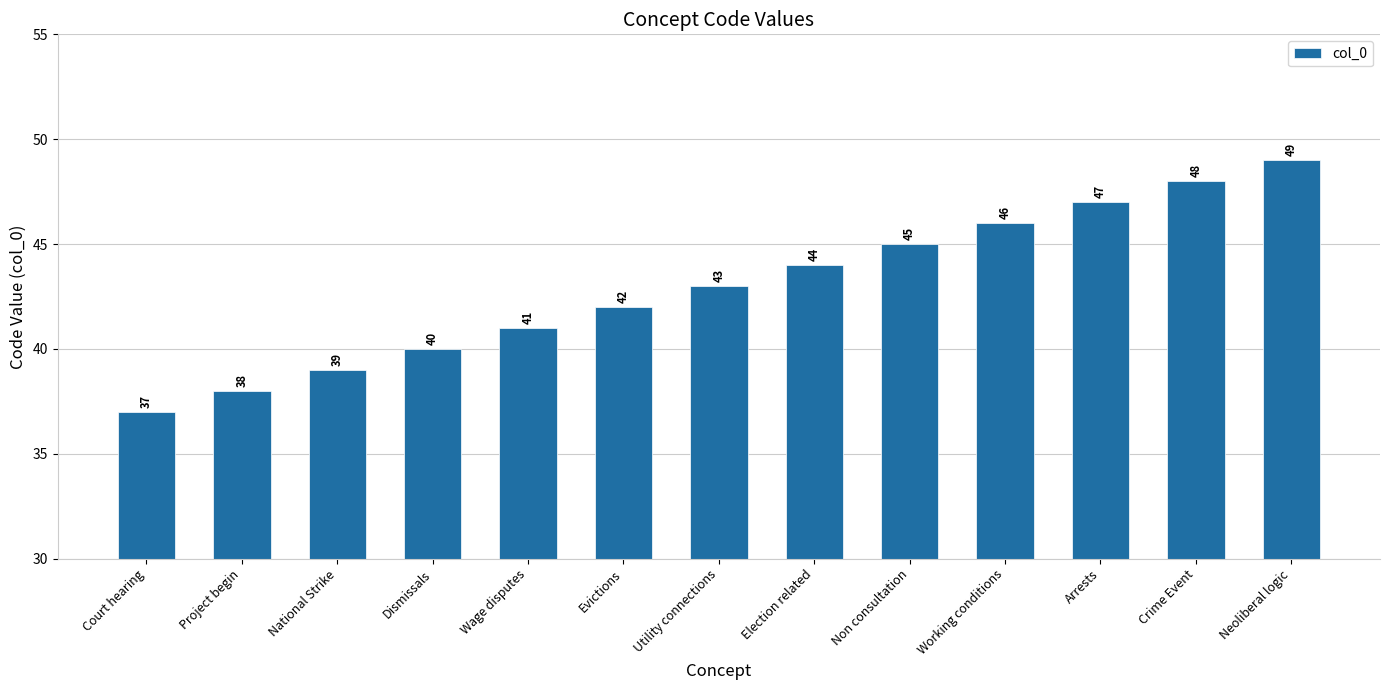

How many data points does each series have?

13